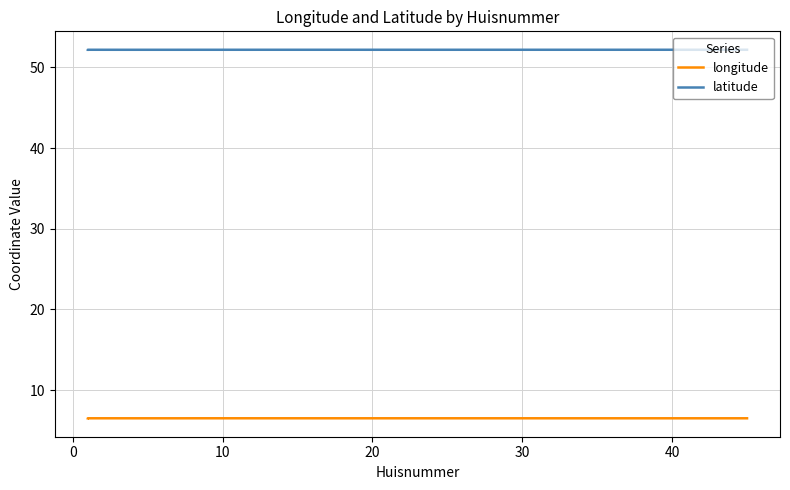

How many interior local valleys does the longitude series have?

3